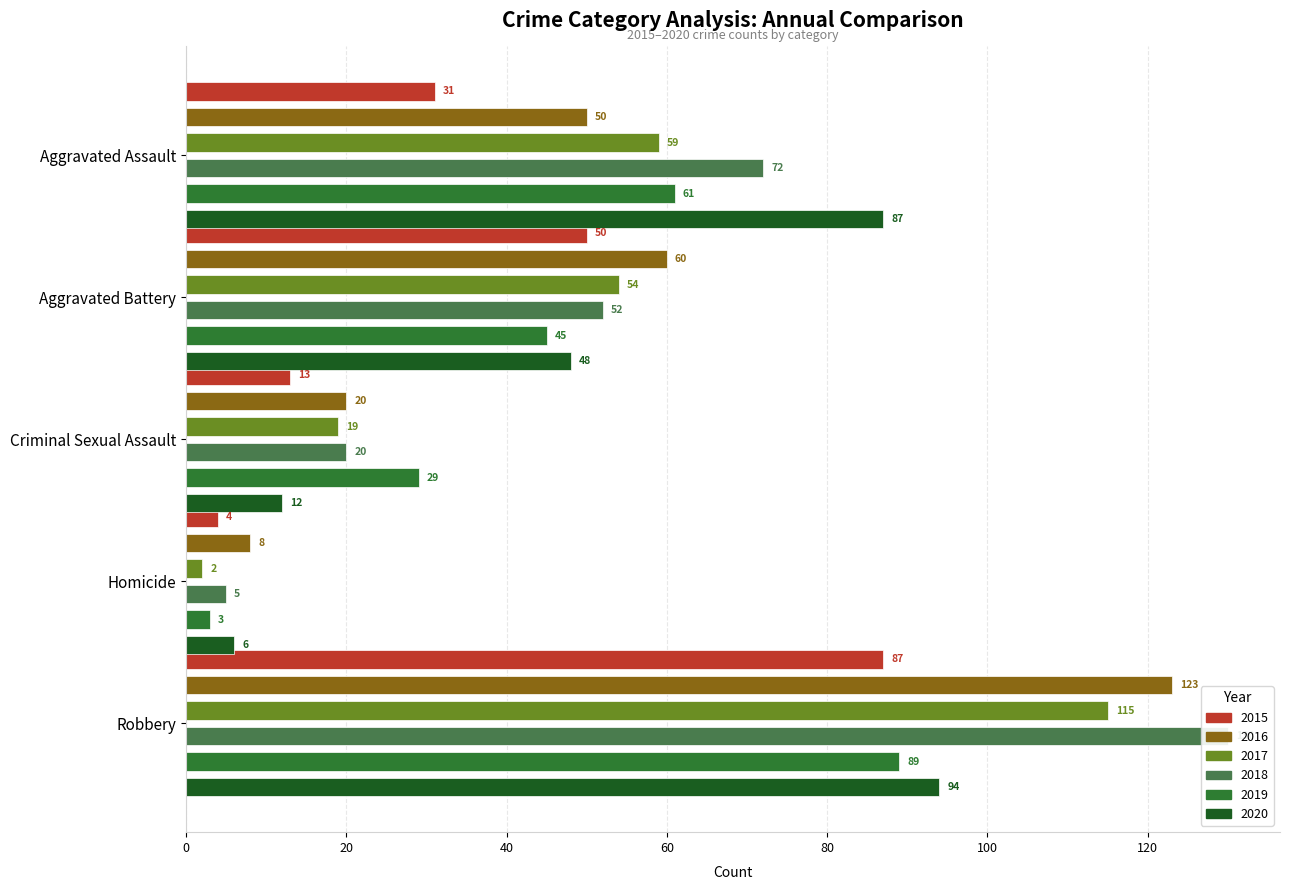

Count the number of data series in this chart.

6